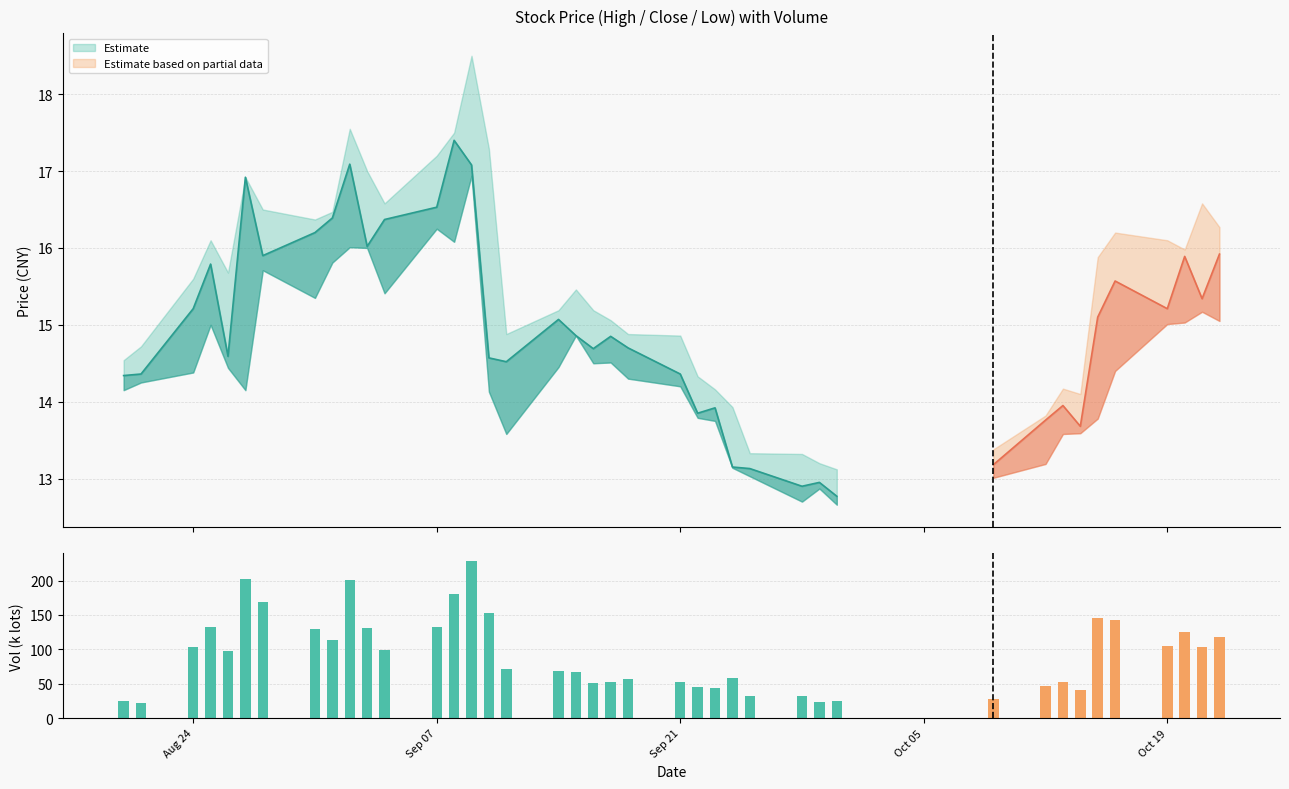

What is the minimum value shown in the chart?

22.0